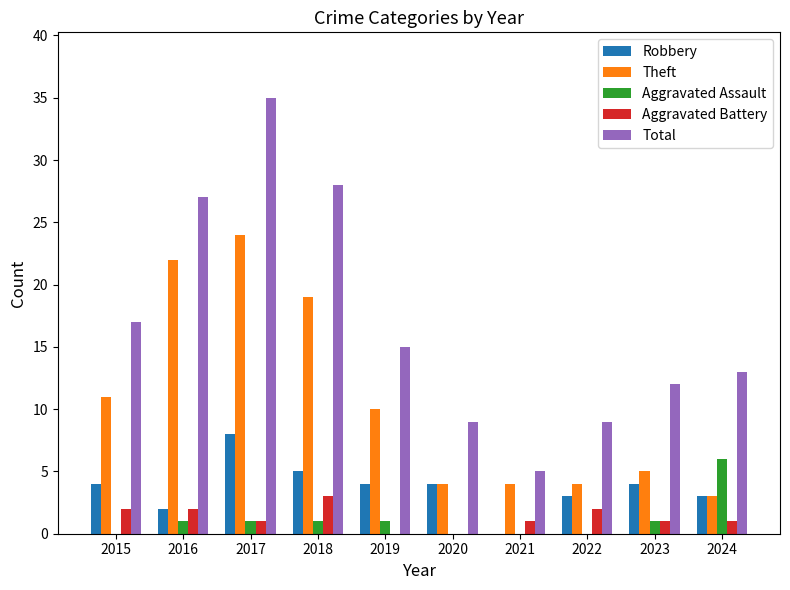

The Robbery series shows 3 at 2024. True or false?

True